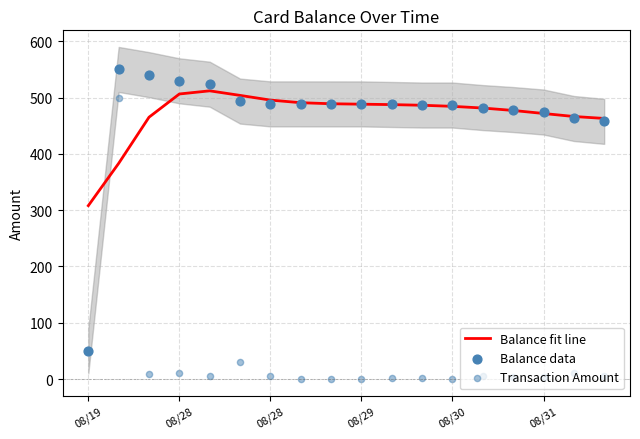

Is the value of Transaction Amount at 12 greater than the value of Balance fit line at 08/31?

No